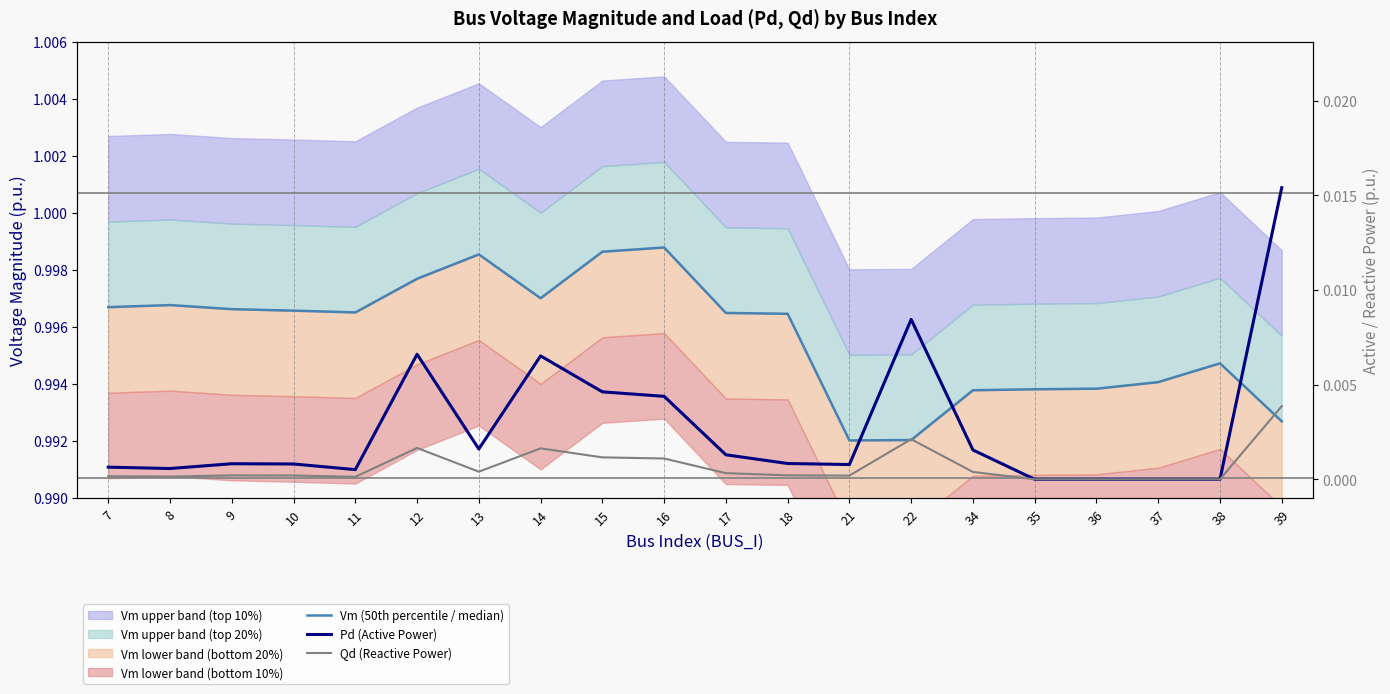

The value of Pd (Active Power) at 37 is -0.0. True or false?

False